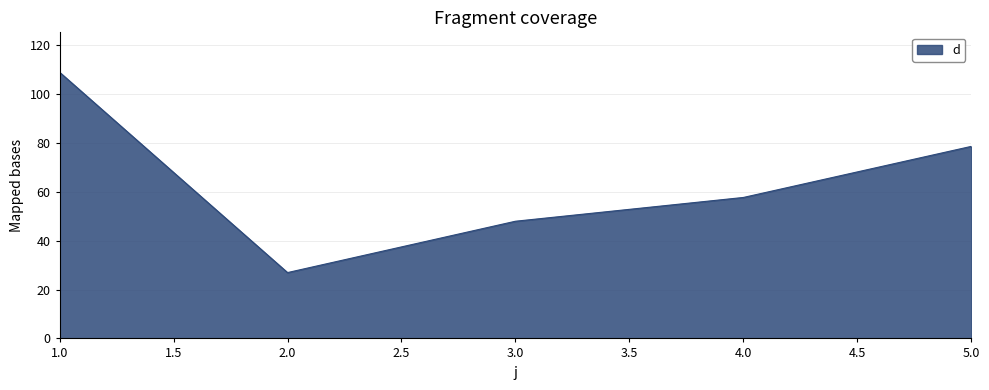

How many interior local valleys (lower than both neighbors) does the data have?

1